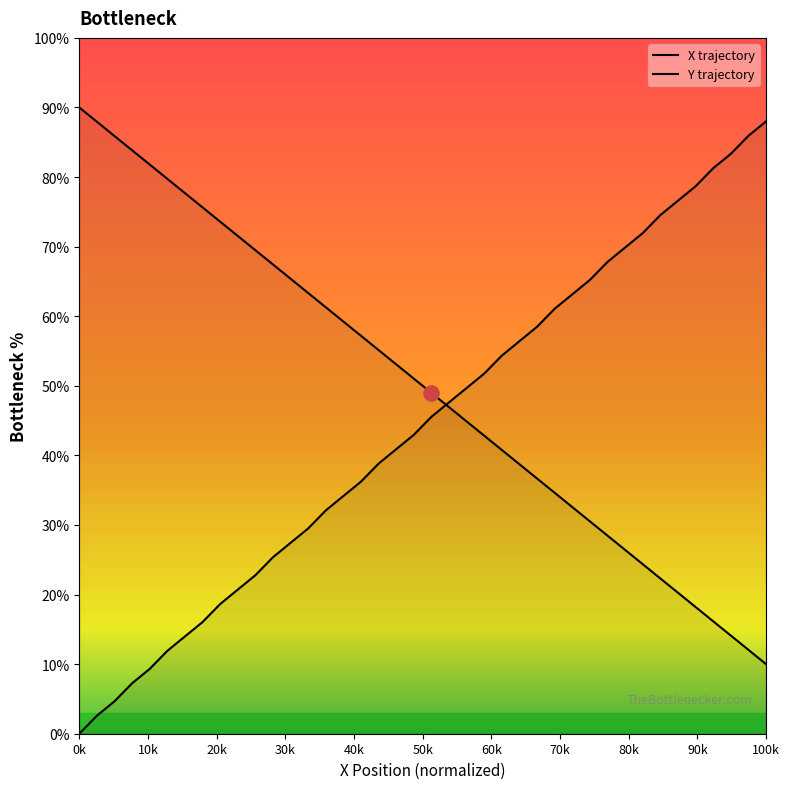

Which series has the largest total across all categories?

X